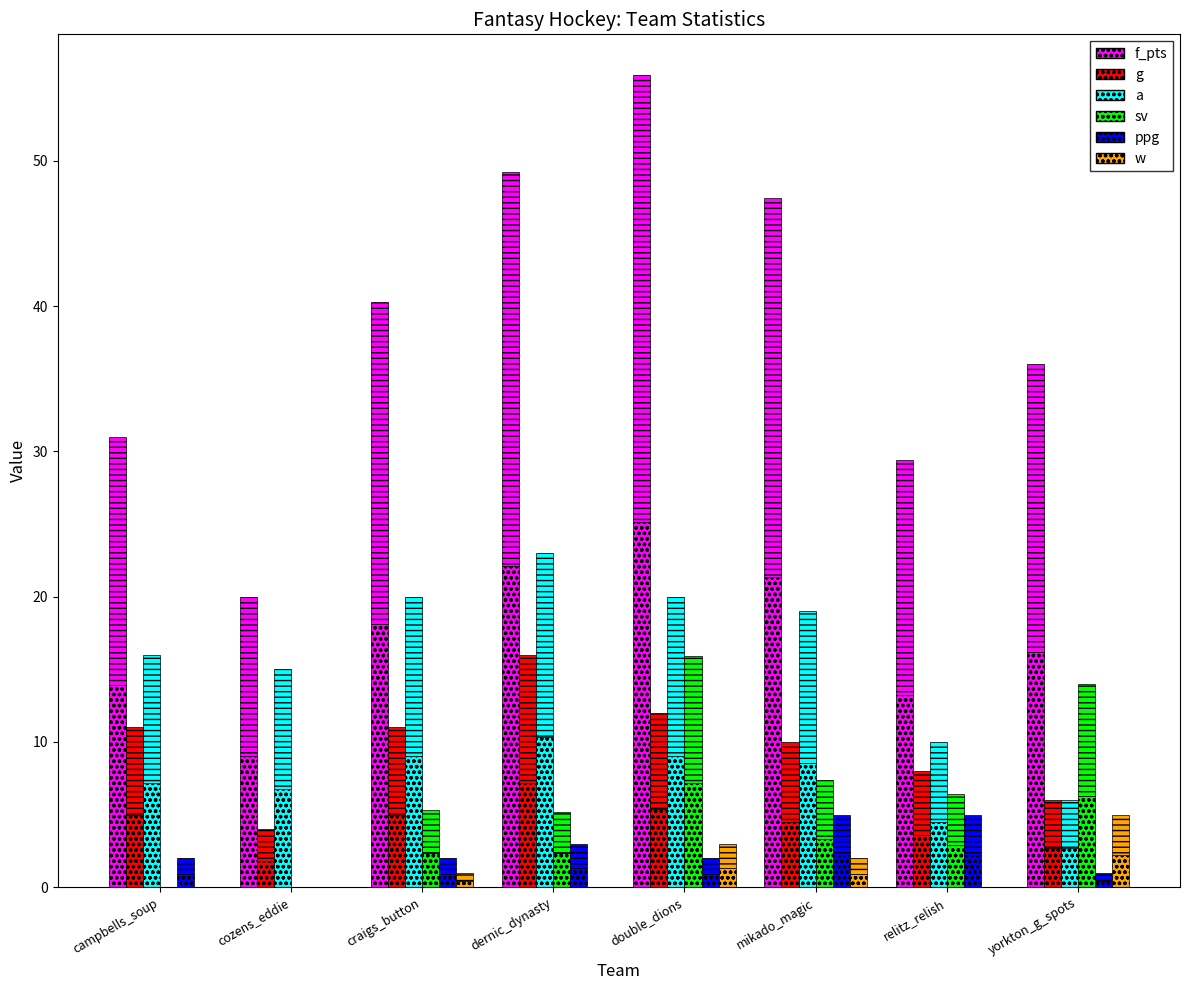

Count the number of data series in this chart.

6